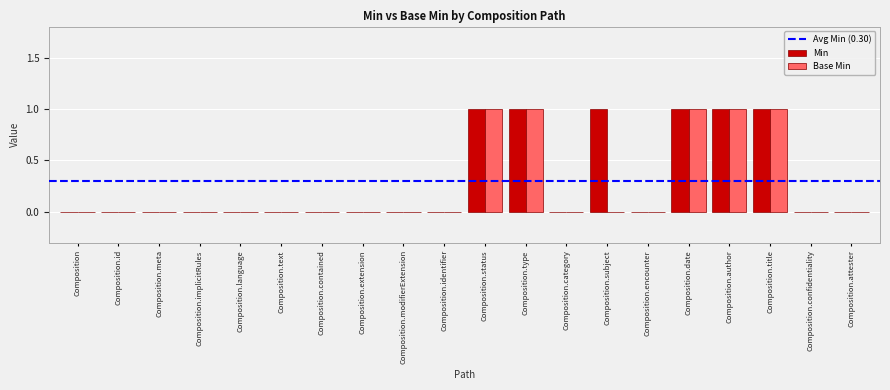

Is it true that Min equals 1 at Composition.extension?

False